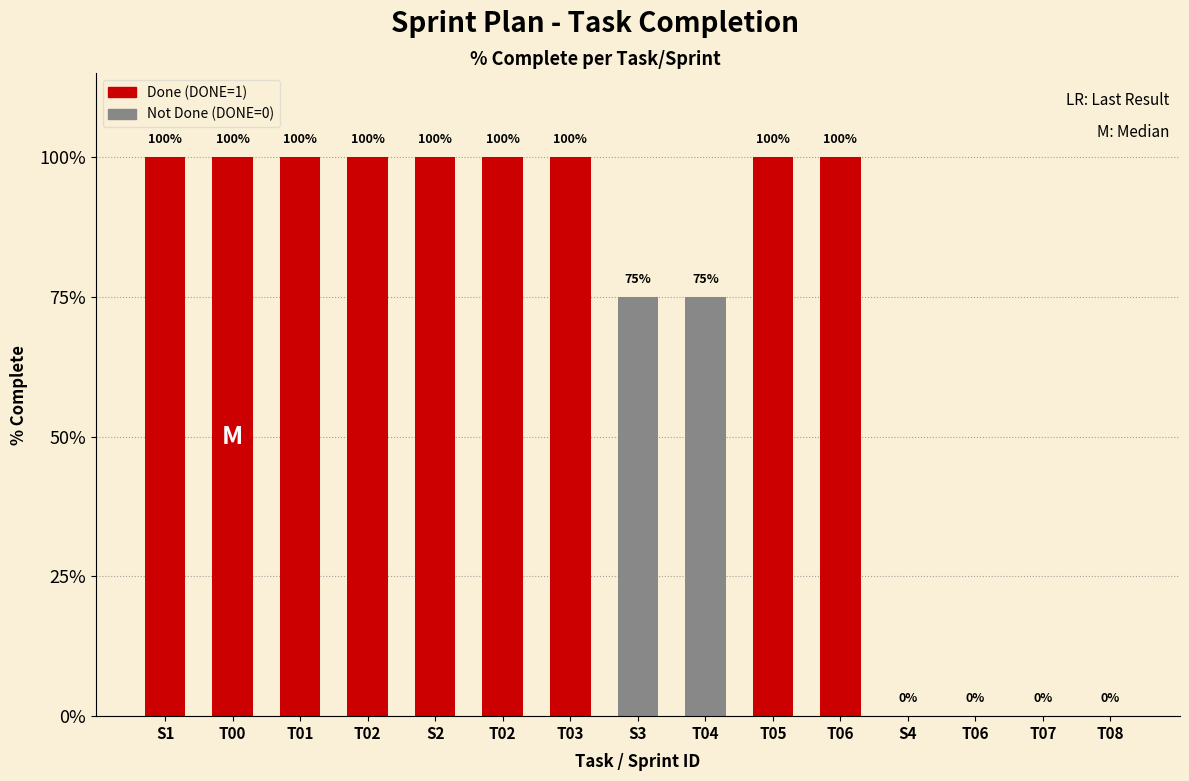

Are the bars horizontal?

No